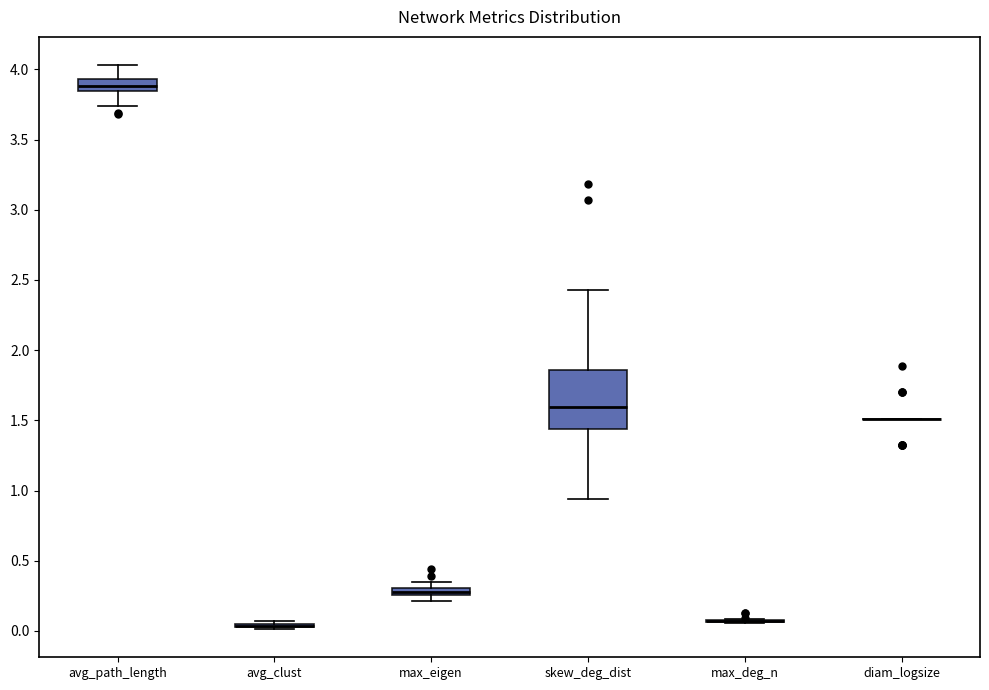

Where is the upper edge of the box for skew_deg_dist on the y-axis? The values are not printed on the chart, so give them approximately, as read against the axis.

1.85